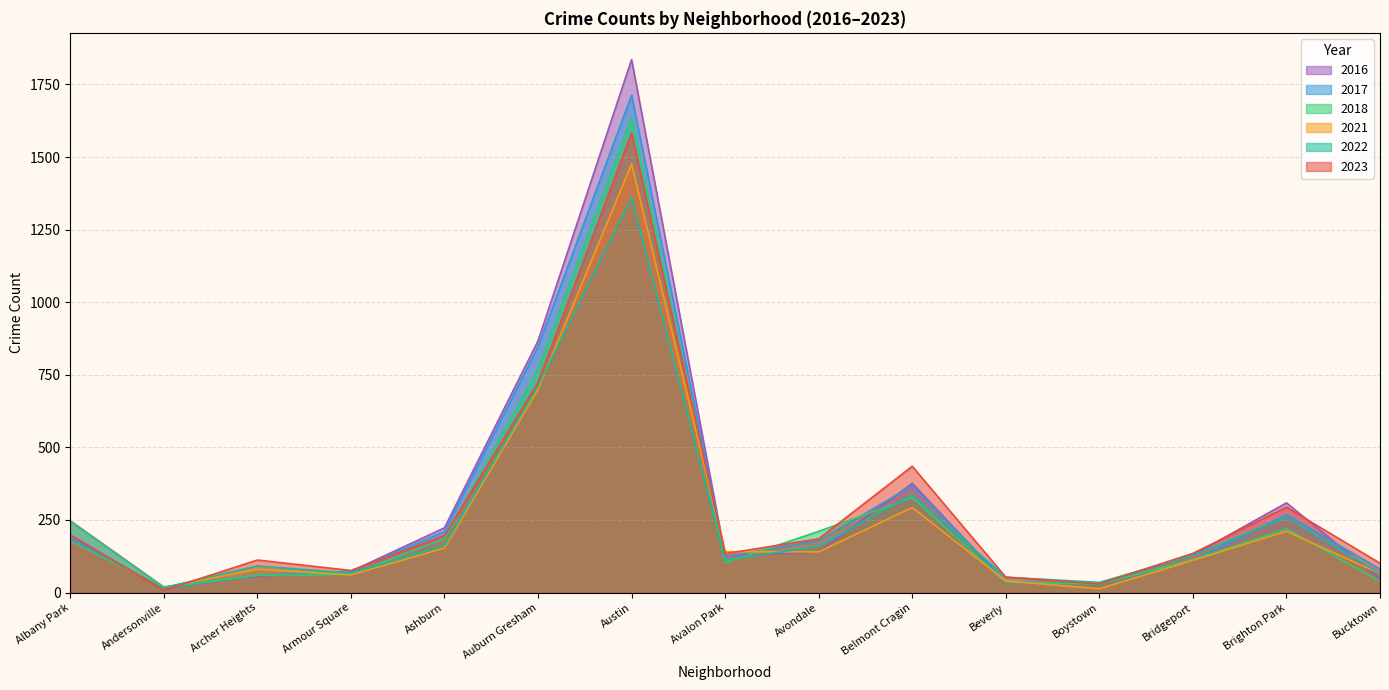

What is the total value across all series at Ashburn?

1129